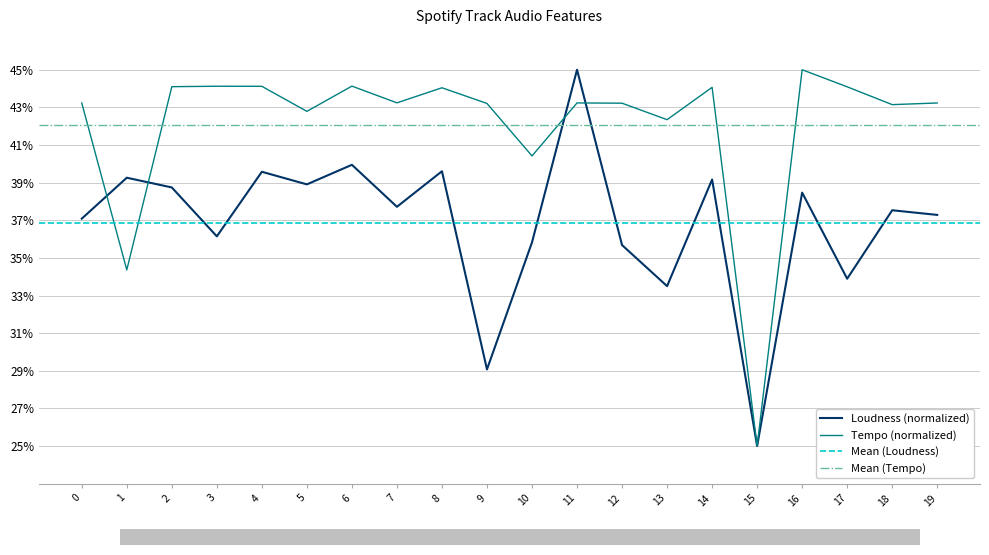

True or false: tempo has more than 1 interior local peaks.

True